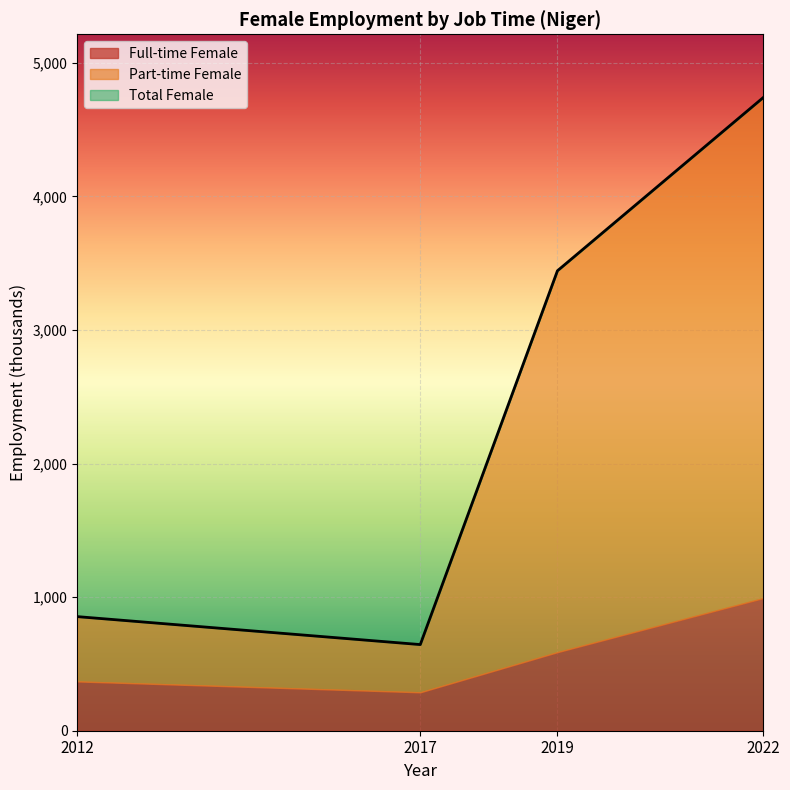

How many data points in Total Female are above 3443?

2